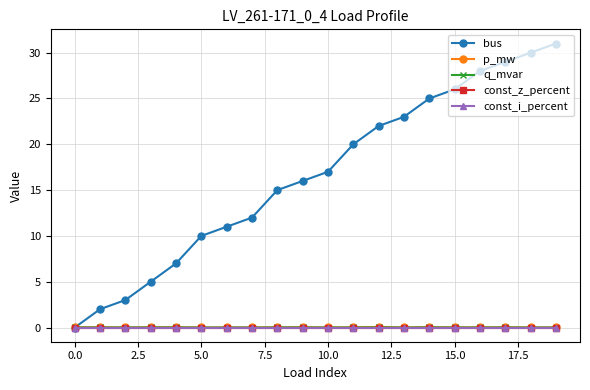

Rank the series by their maximum value, from highest to lowest.

bus, p_mw, q_mvar, const_z_percent, const_i_percent